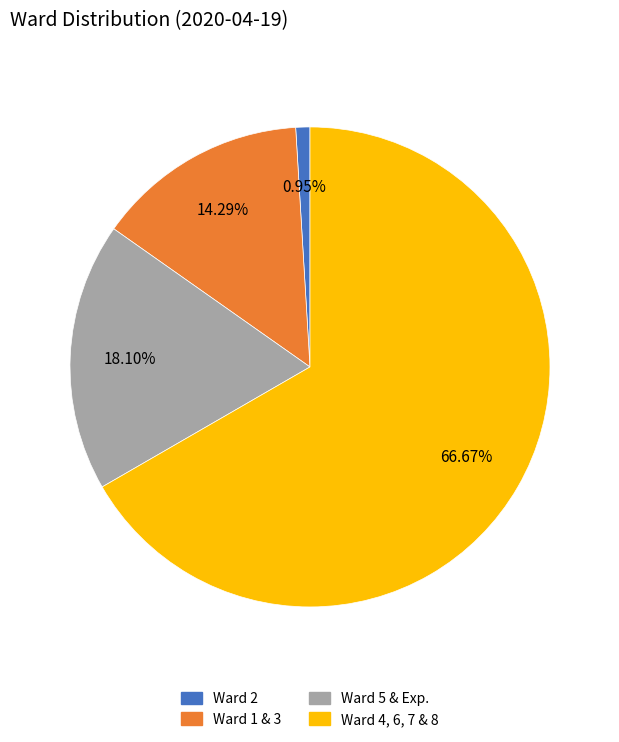

What is the ratio of the value at Ward 4, 6, 7 & 8 to the value at Ward 5 & Exp.?

3.7